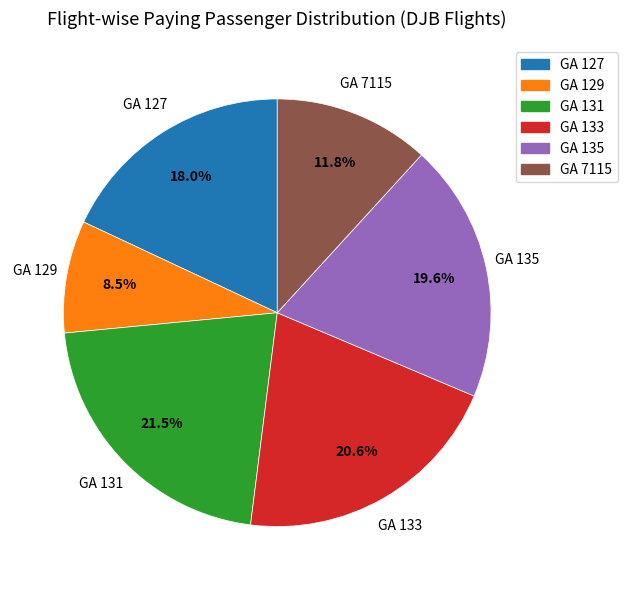

Is the sum of GA 127 and GA 133 greater than half?

No